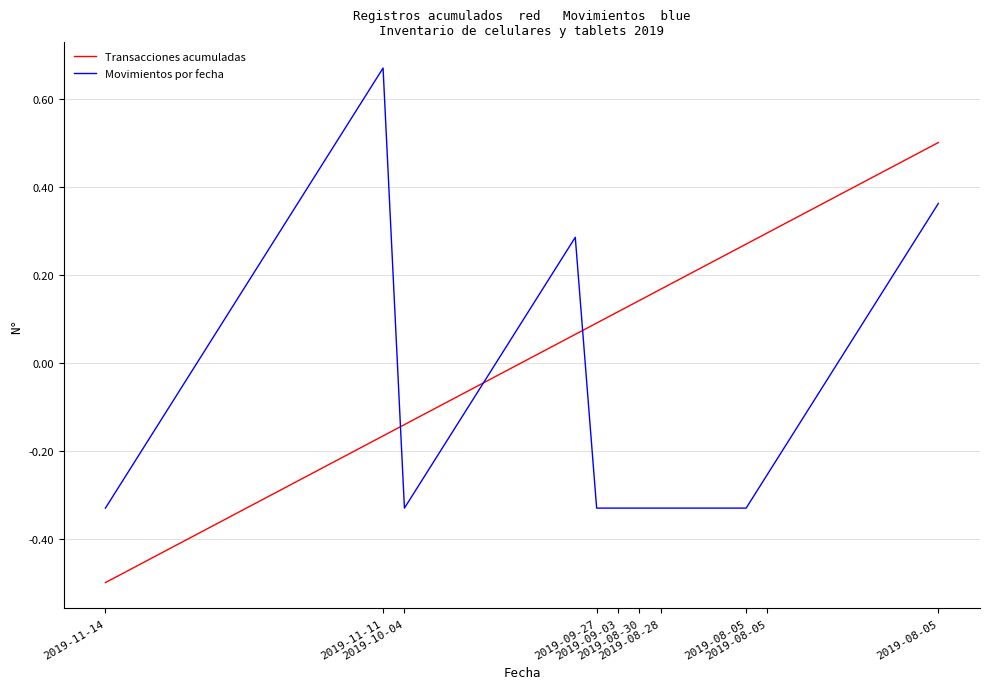

List the series in order of their peak value, highest first.

Movimientos por fecha, Transacciones acumuladas